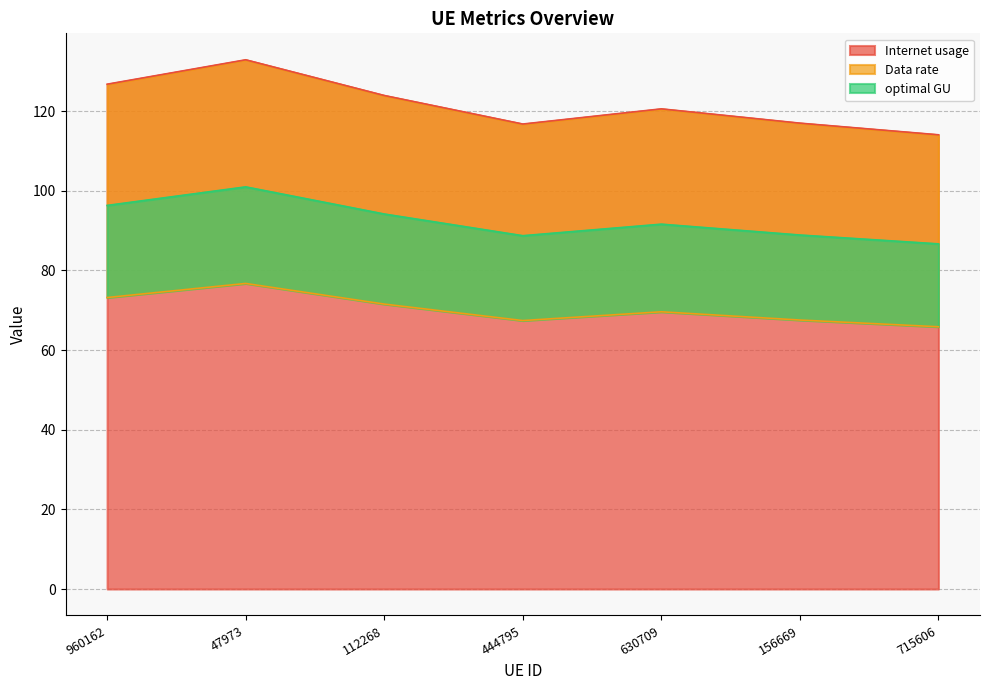

Which label corresponds to the smallest value in the chart?

715606